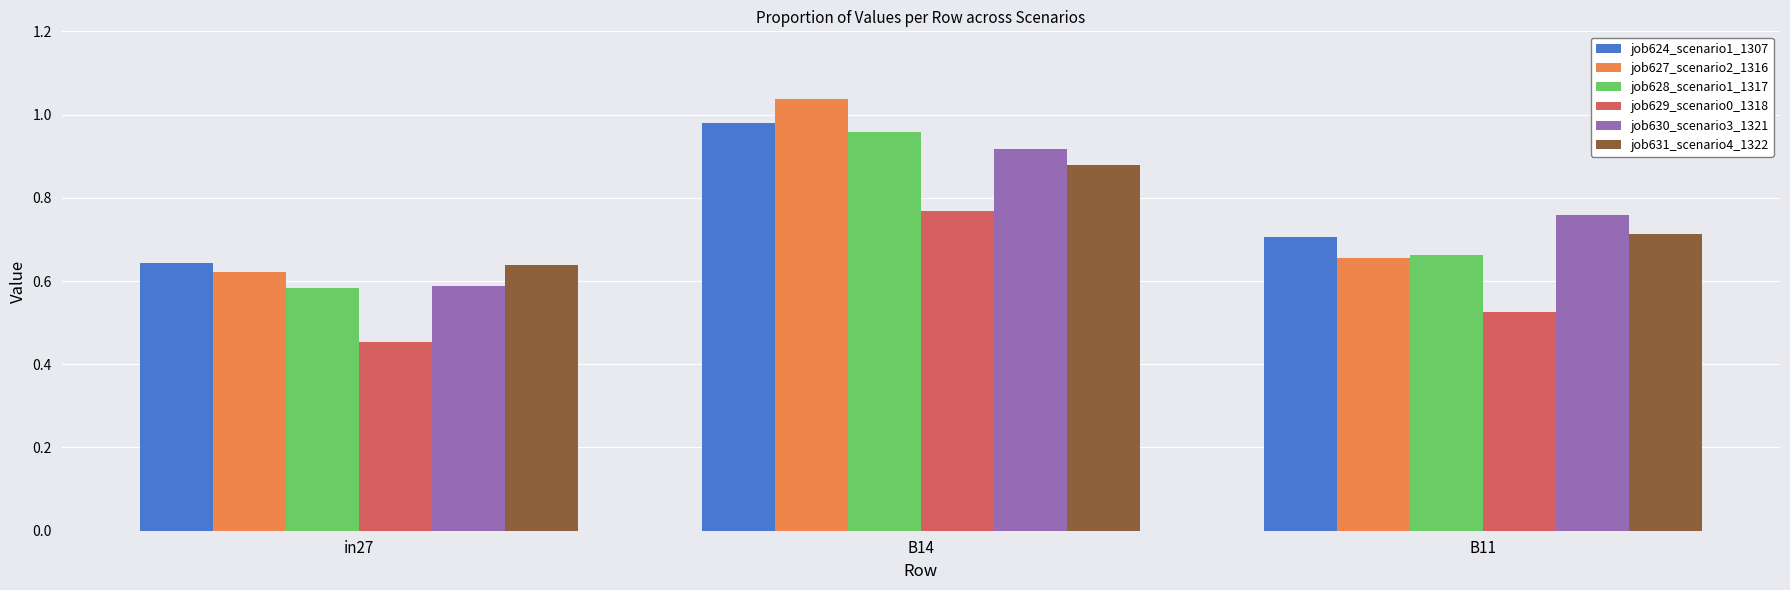

Between B14 and B11, which series saw the biggest shift?

job627_scenario2_1316